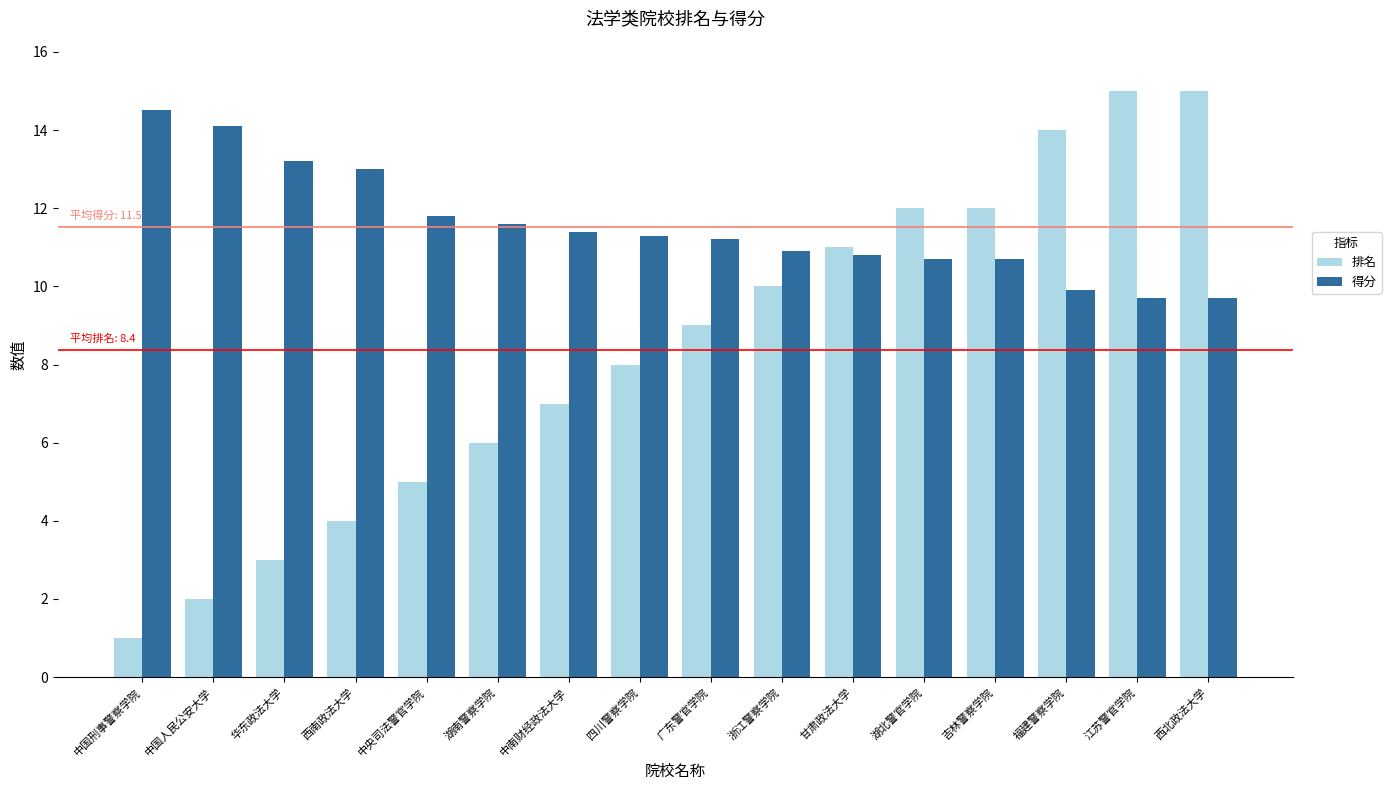

What is the label of the 10th bar from the left?

浙江警察学院